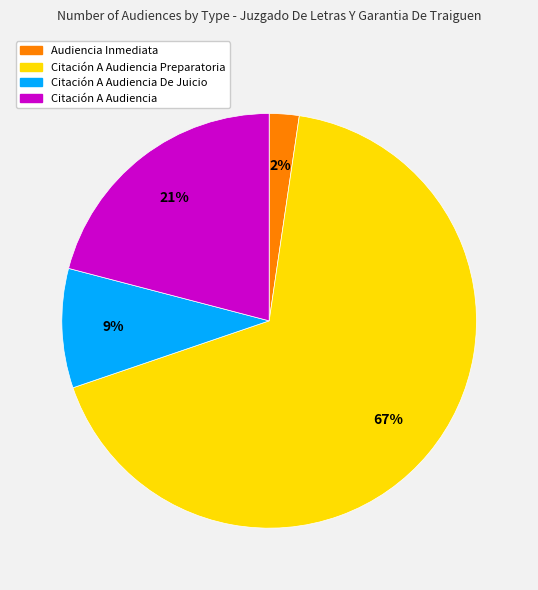

What percentage is the Citación A Audiencia De Juicio slice, to the nearest percent?

9%